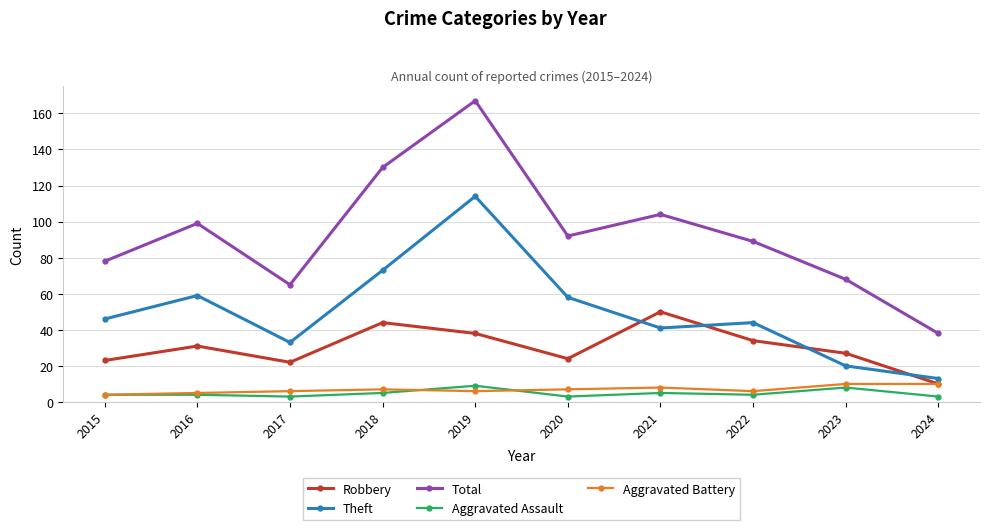

At 2017, list the series in order from largest to smallest.

Total, Theft, Robbery, Aggravated Battery, Aggravated Assault